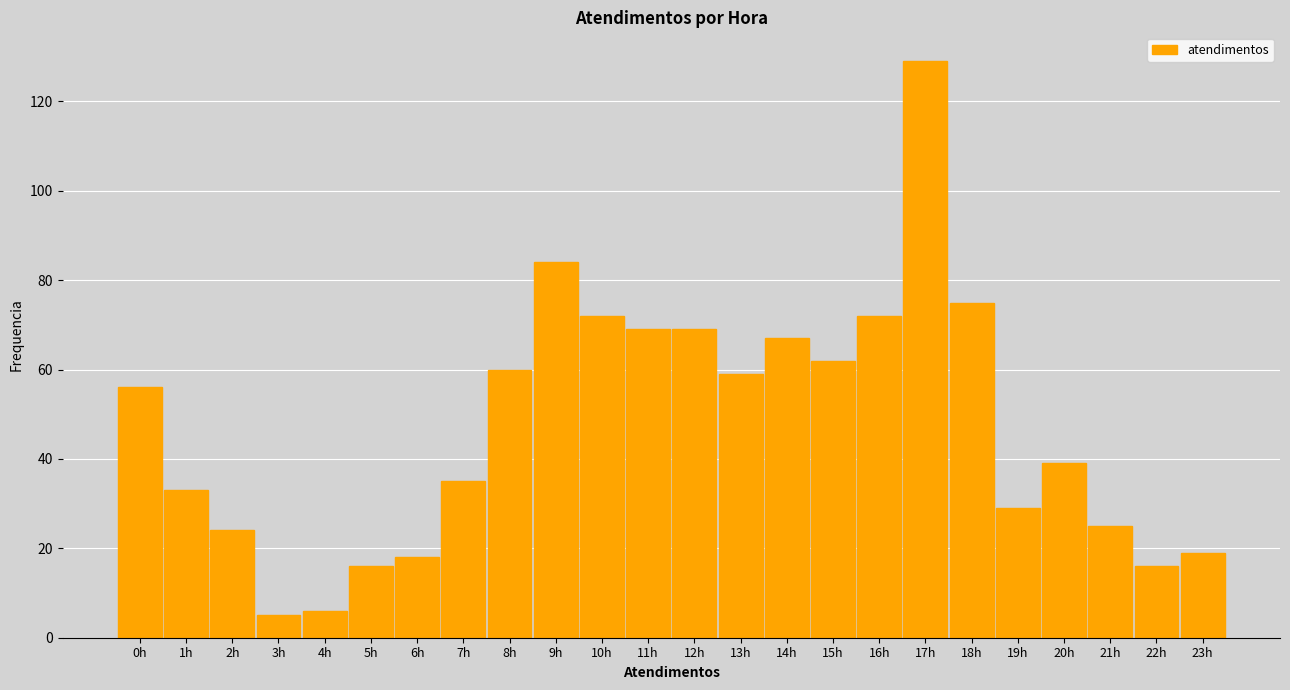

How tall is the bar that spans 13.5 to 14.5 on the x-axis? The values are not printed on the chart, so give them approximately, as read against the axis.

68